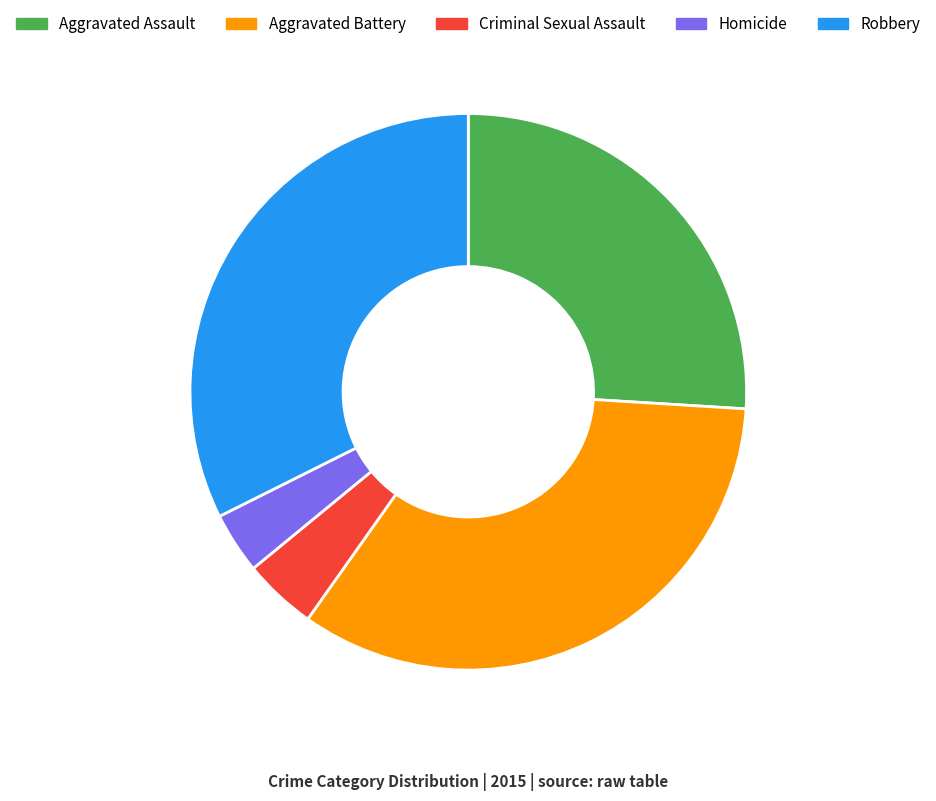

Is Criminal Sexual Assault the majority of the pie?

No